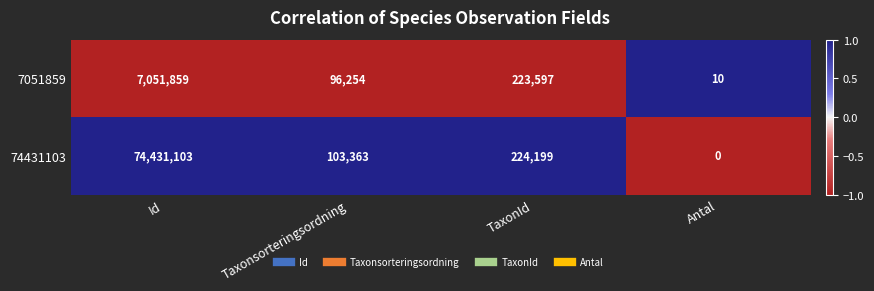

What is the difference between the highest and lowest values at TaxonId?

602